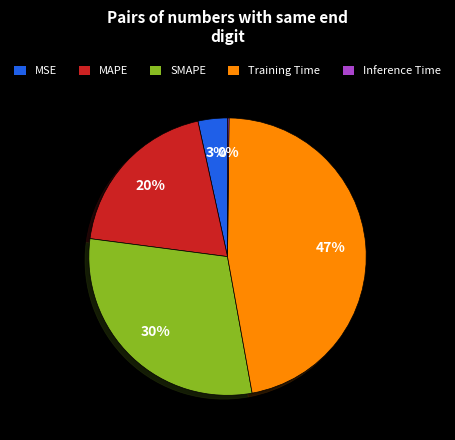

True or false: Training Time accounts for 47% of the total.

True